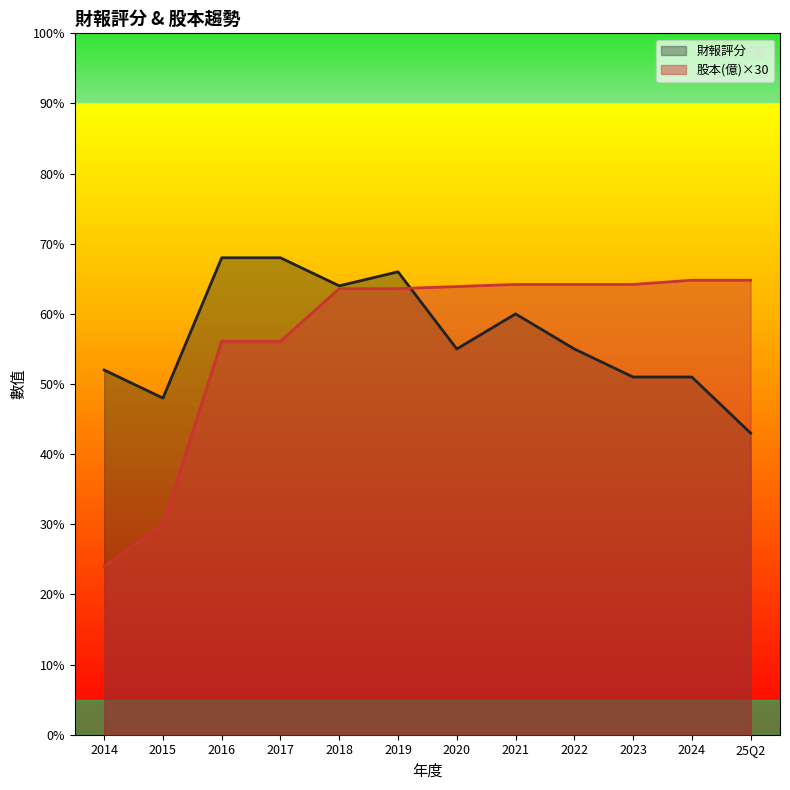

Which series has the widest spread of values?

股本(億)×30